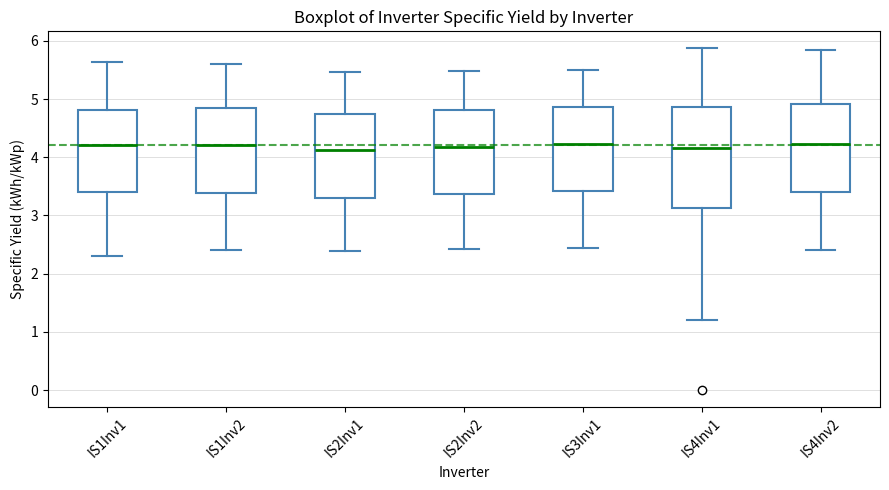

Where does the median line of the box for IS3Inv1 sit on the y-axis? The values are not printed on the chart, so give them approximately, as read against the axis.

4.2